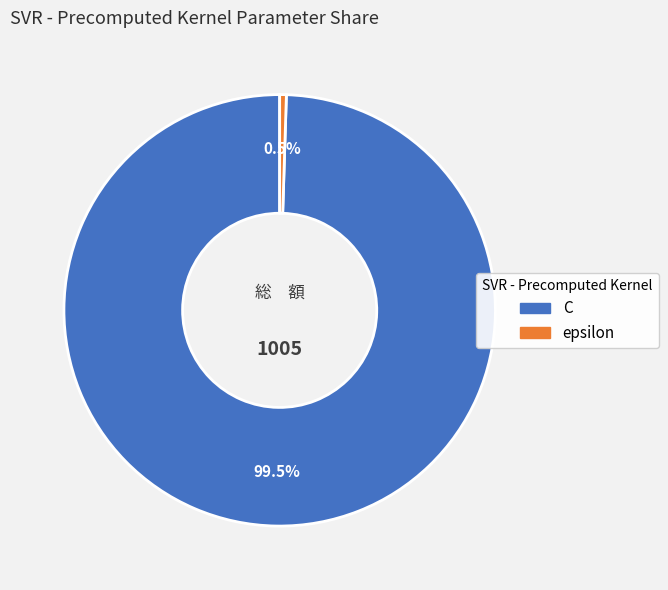

Which category has the biggest portion of the pie?

C